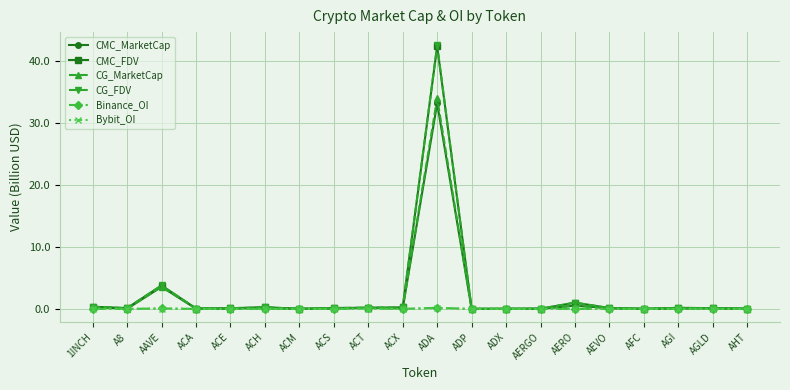

True or false: CMC_FDV has more than 0 points higher than both neighbors.

True